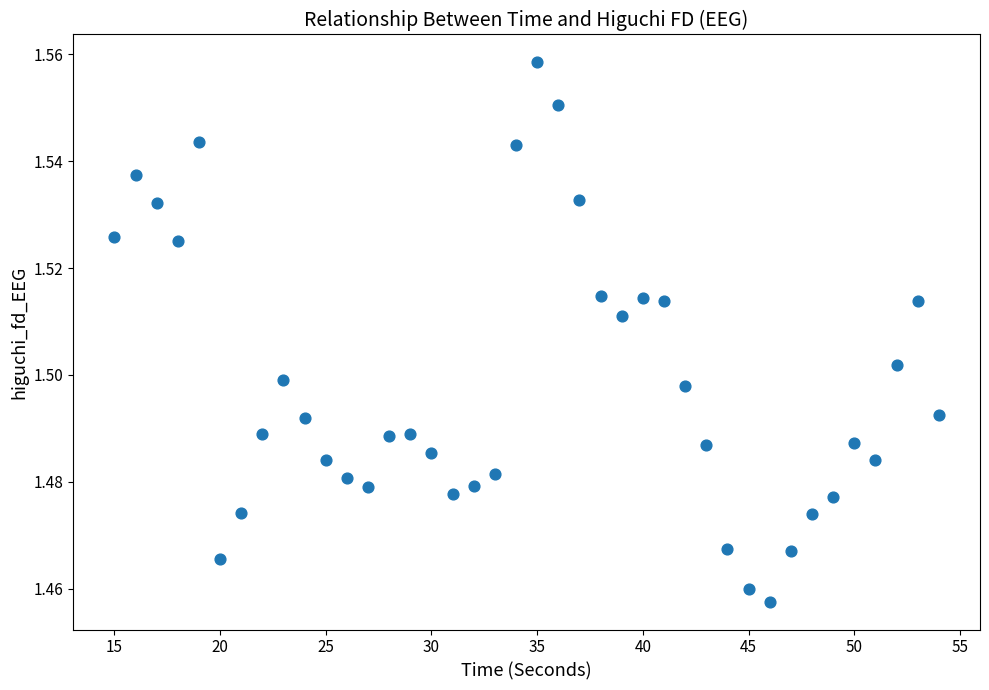

What is the range of X values (max minus min)?

39.0